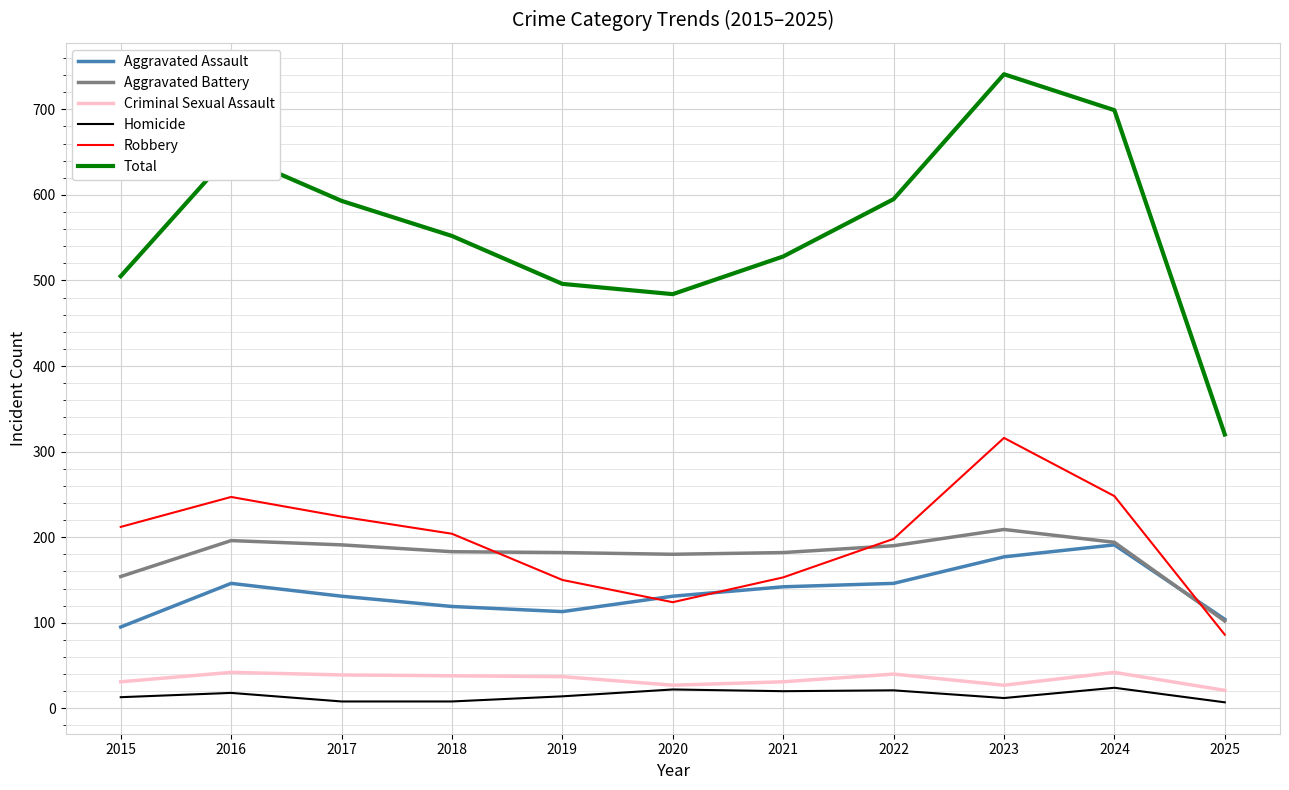

What is the difference between the second highest and minimum values in the Aggravated Battery series?

94